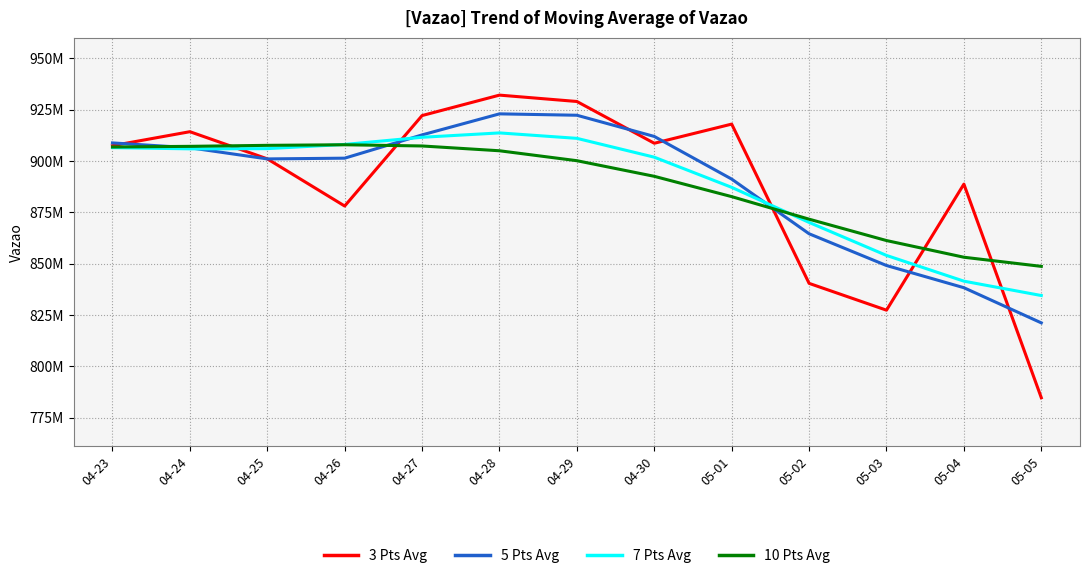

Does the chart display data point markers on the line(s)?

No